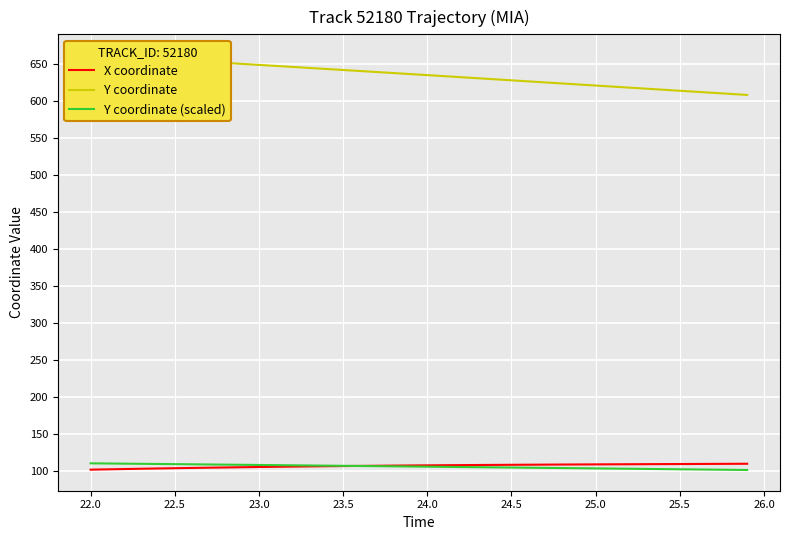

True or false: Y coordinate (scaled) and Y coordinate intersect in this chart.

False